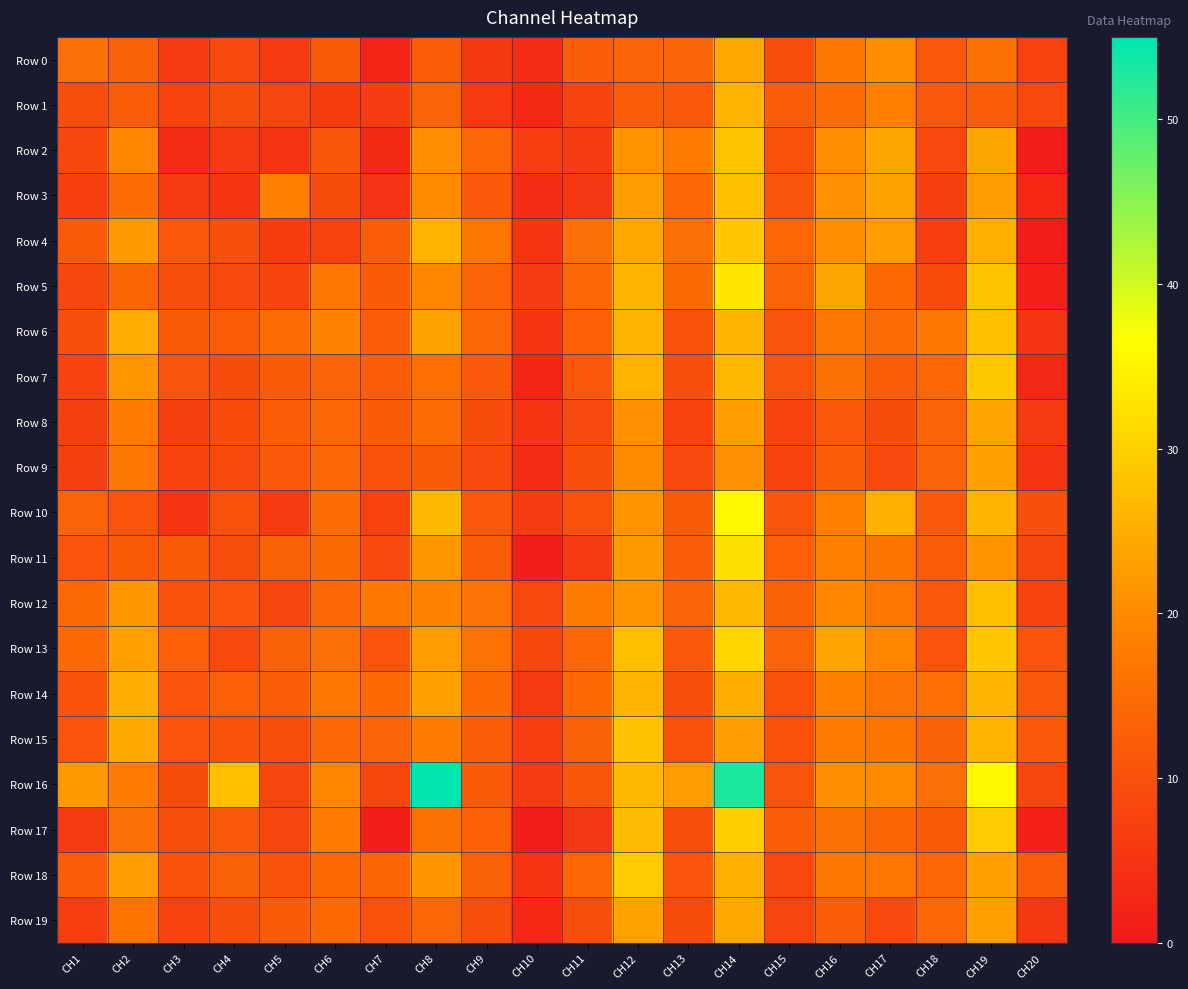

What is the total value across all series at CH19?

497.9